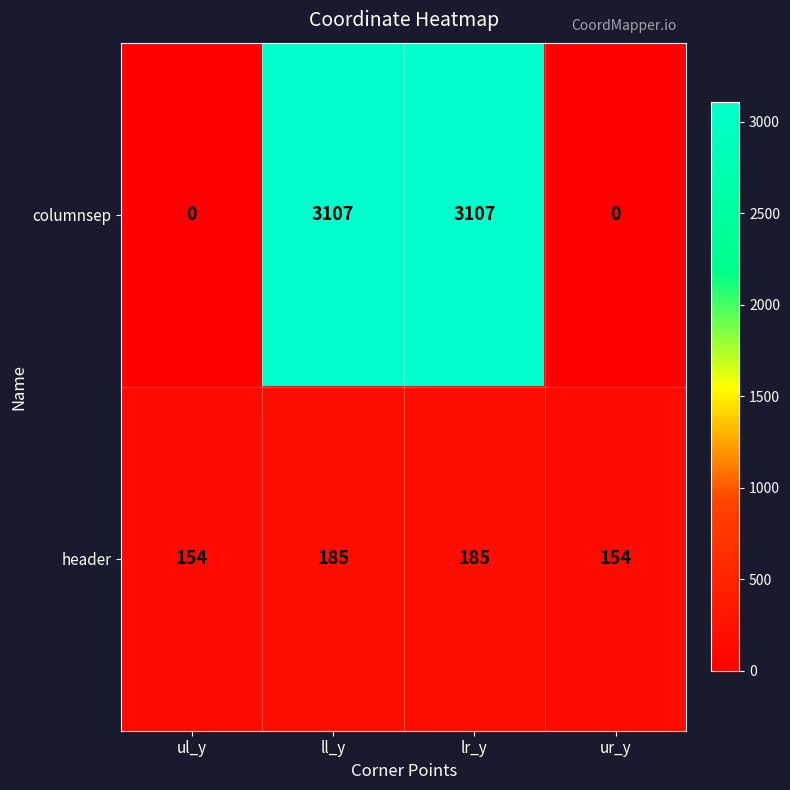

Between ul_y and ll_y, which series saw the biggest shift?

columnsep